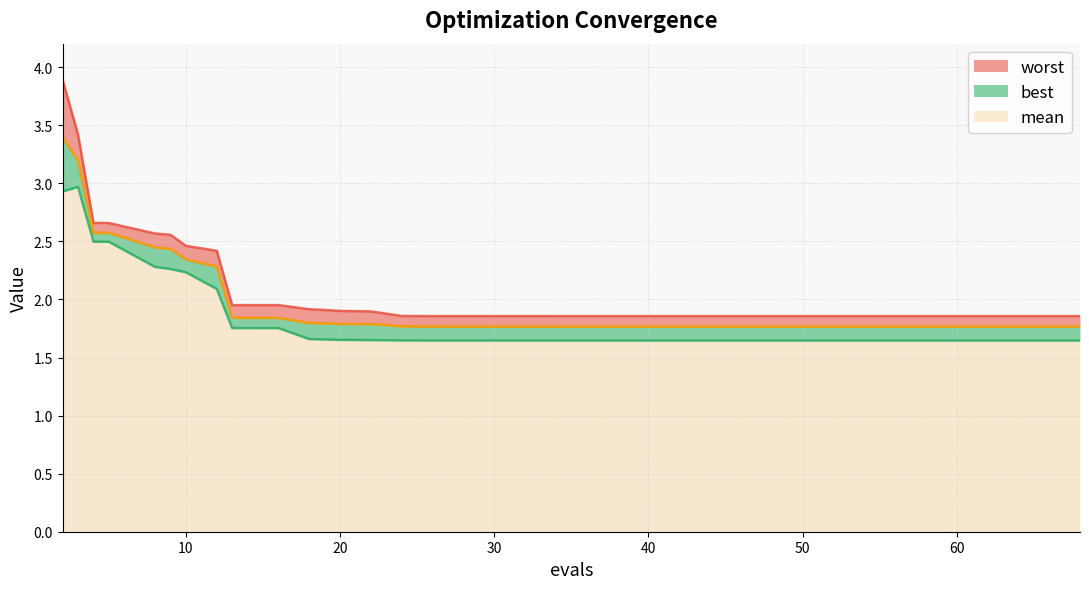

The value of worst at 66 is 1.9. True or false?

True